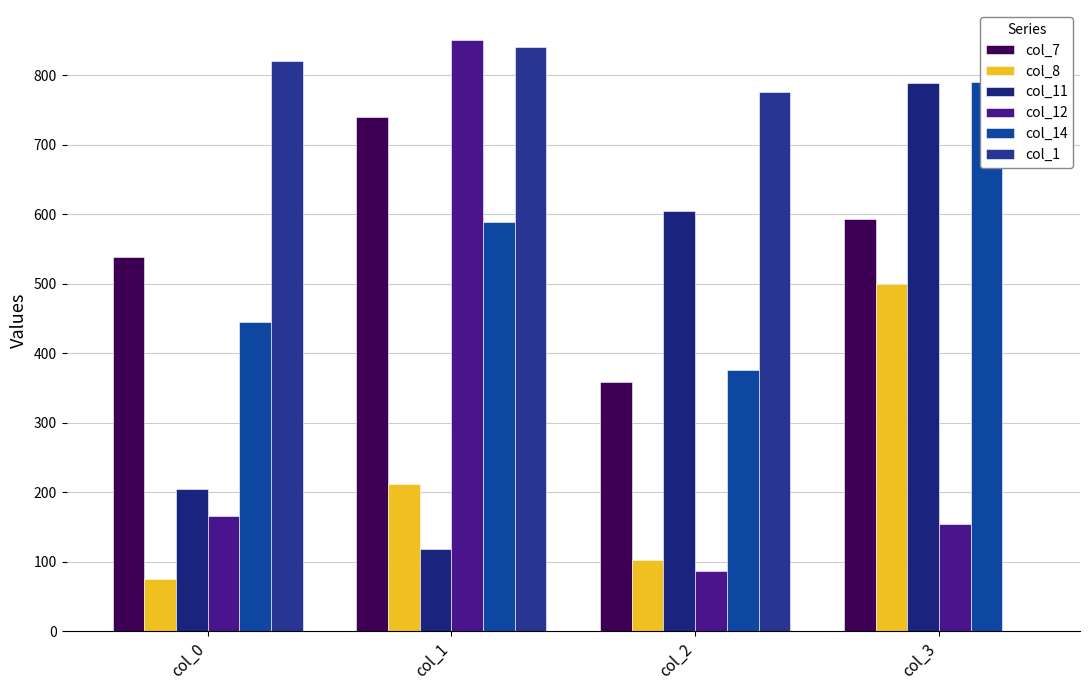

What is the difference between the col_1 values at col_2 and col_3?

776